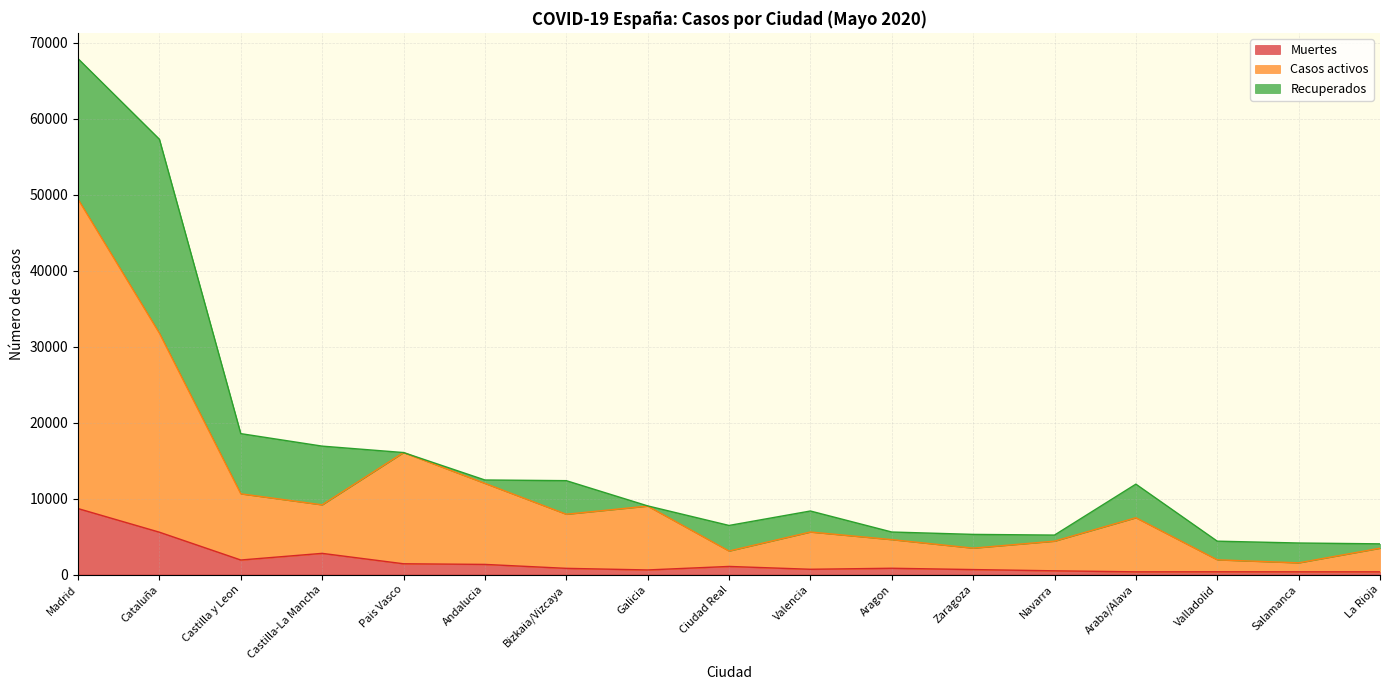

Which category has the highest value across all series?

Madrid